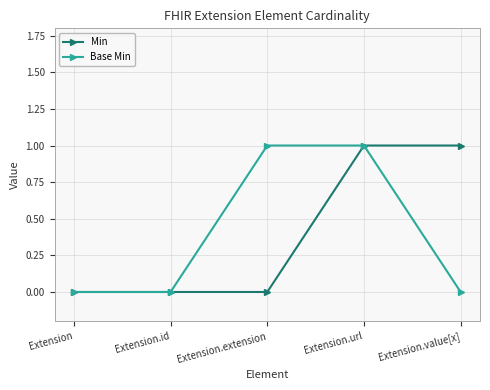

Reading left to right, extract all data points from this chart.

Min: Extension=0	Extension.id=0	Extension.extension=0	Extension.url=1	Extension.value[x]=1
Base Min: Extension=0	Extension.id=0	Extension.extension=1	Extension.url=1	Extension.value[x]=0